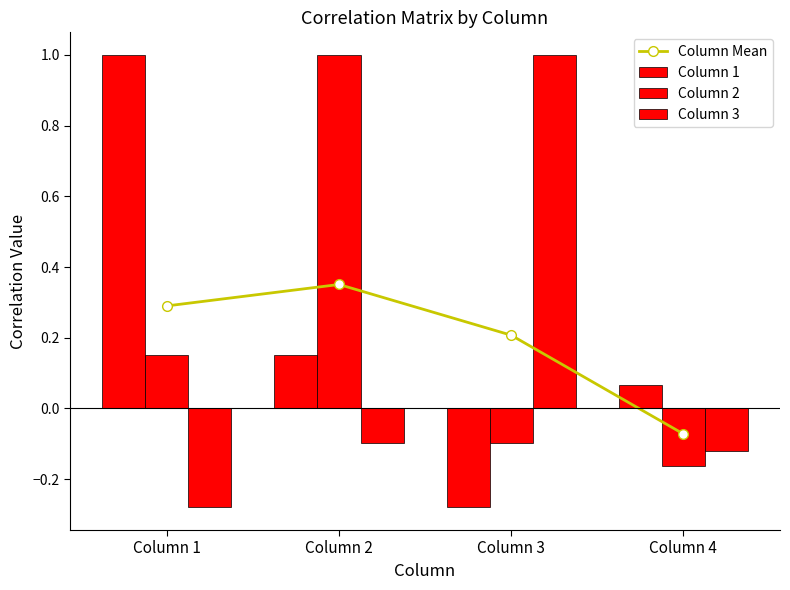

Which category has the lowest value in the Column 2 series?

Column 4